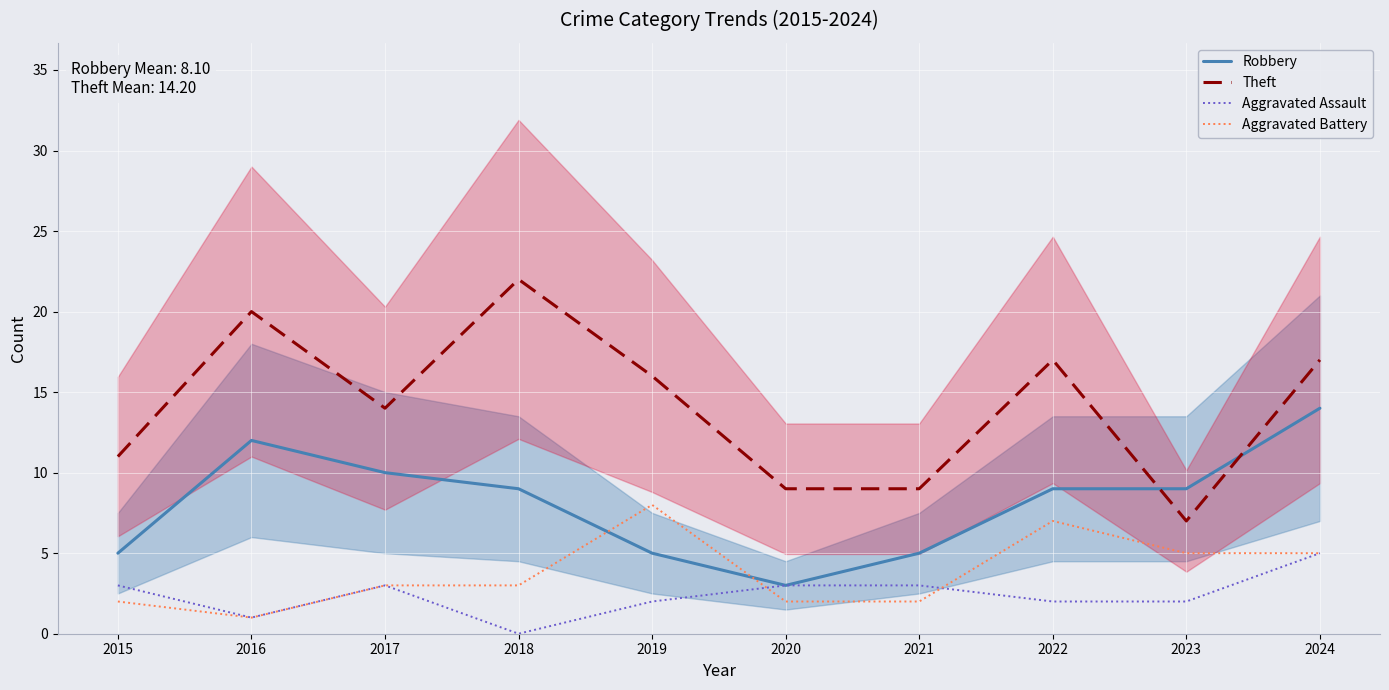

How many values in the Aggravated Battery series are below 3?

4